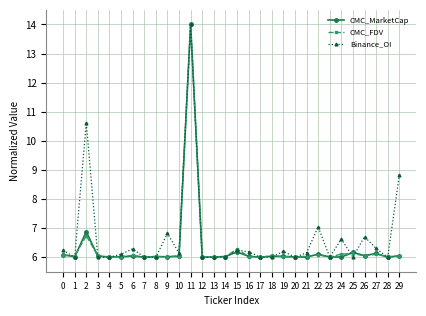

What is the value of the CMC_FDV point at the 28th from the left?

6.1